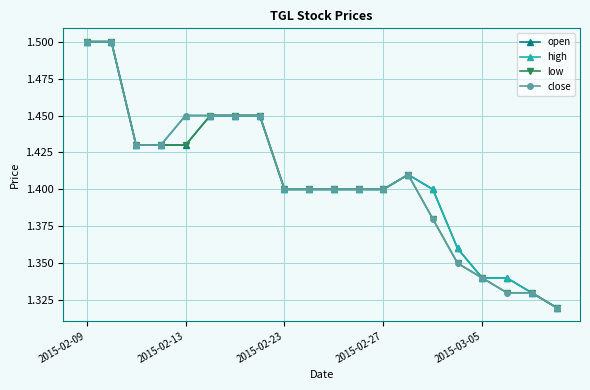

Is this an area chart (filled region under the line)?

No